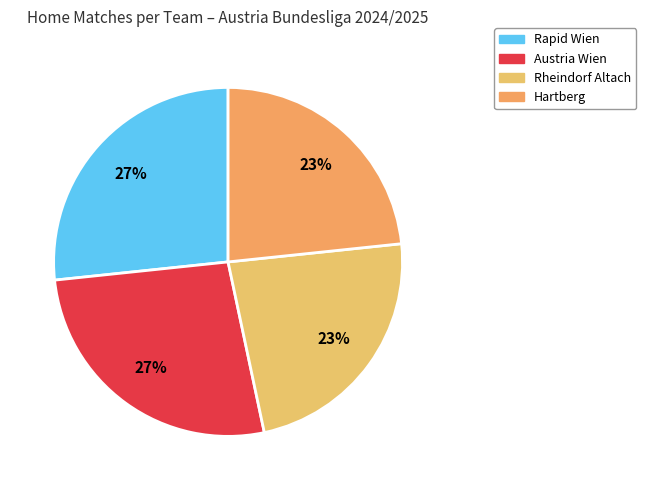

Is there a majority slice in this chart?

No